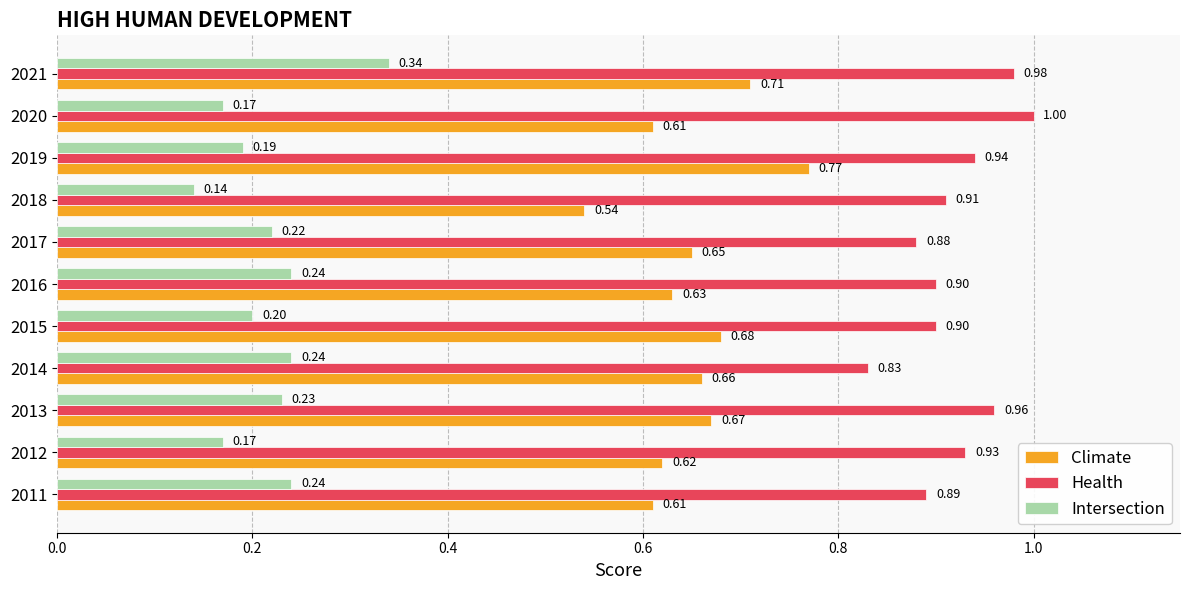

Between 2017 and 2018, which series saw the biggest shift?

Climate